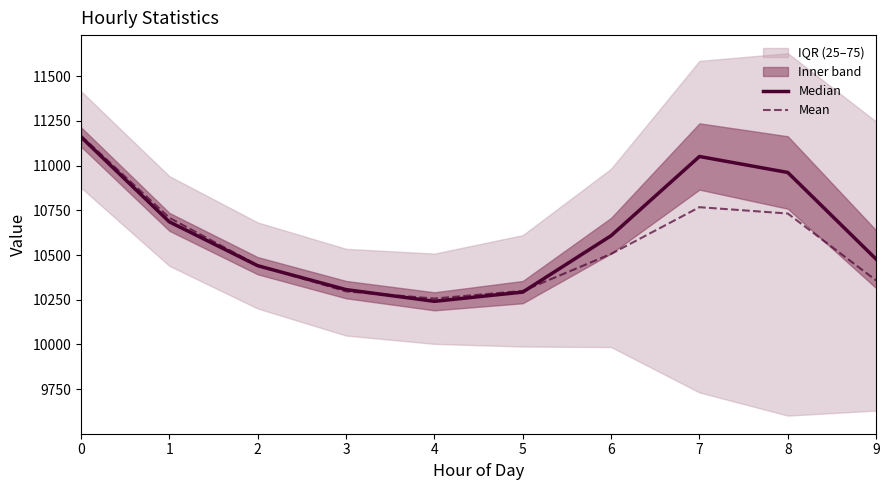

Is this an area chart (filled region under the line)?

No